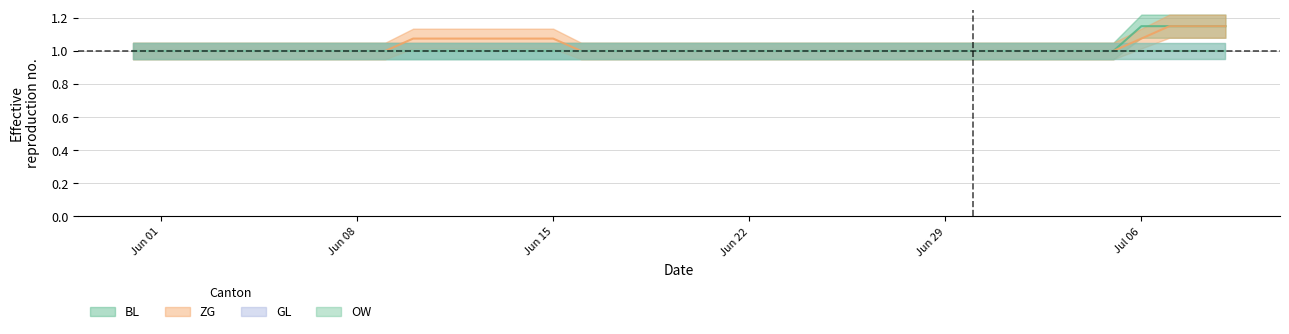

At which category is the sum across all series the highest?

2020-07-07